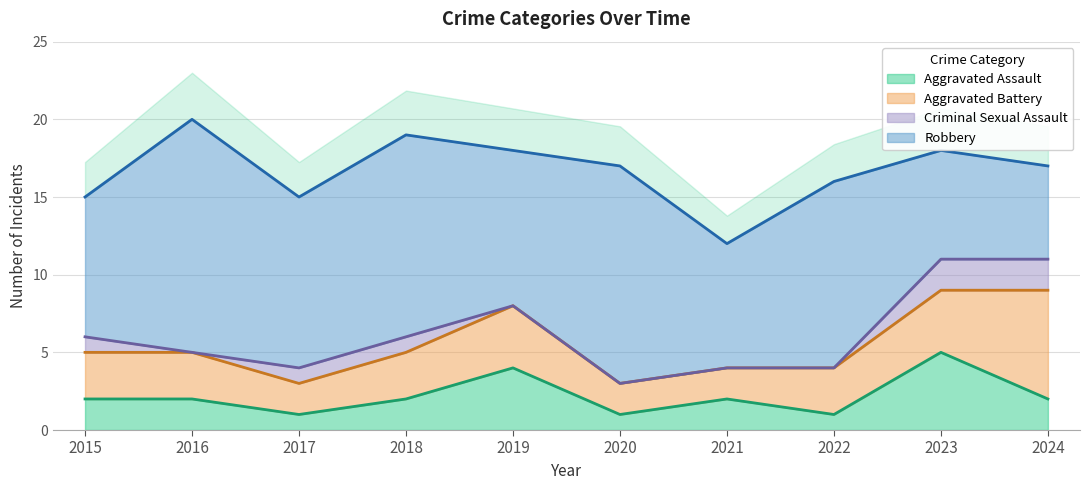

True or false: Robbery and Aggravated Assault cross at least once.

False